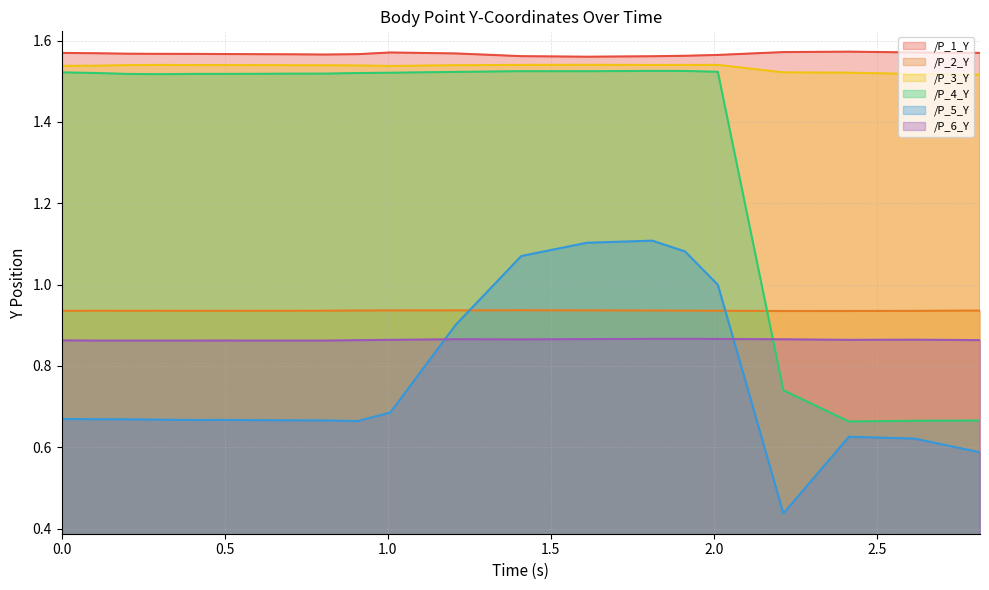

What is the approximate value of /P_3_Y at 0.4035484790802002?

1.5